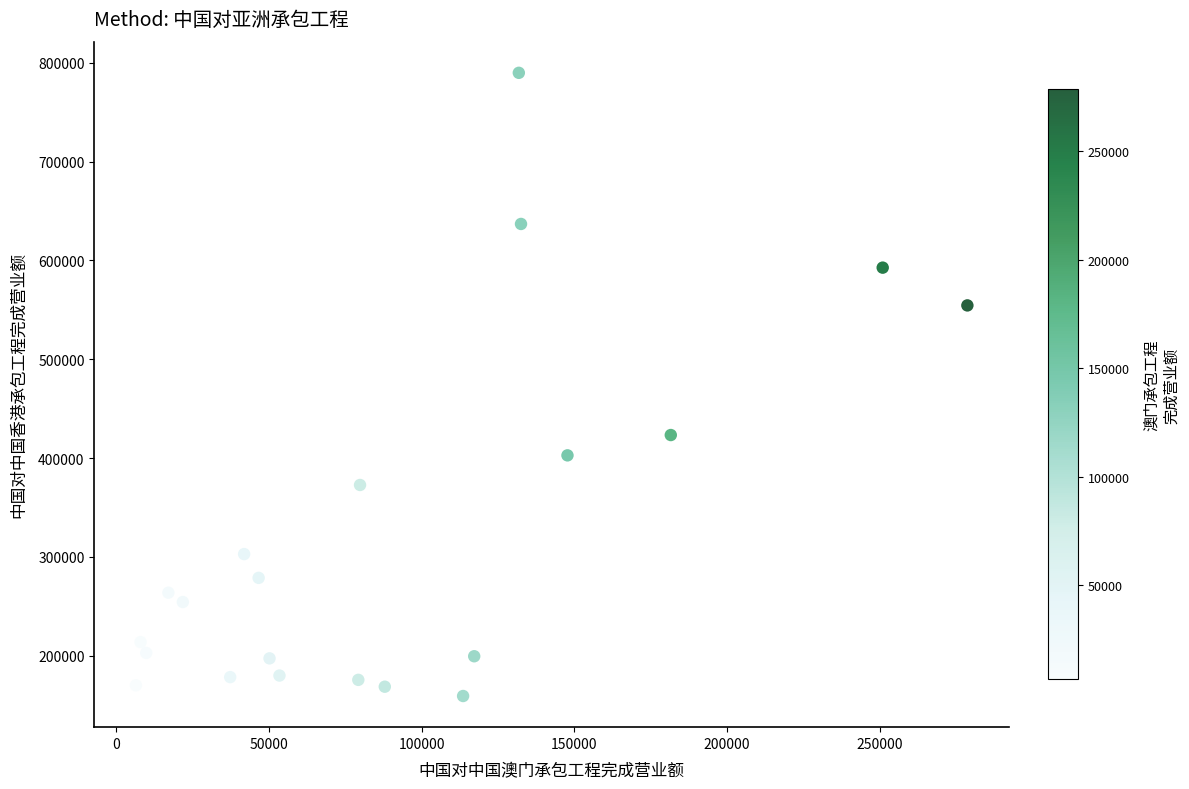

What Y value in the scatter plot is closest to 474555?

423313